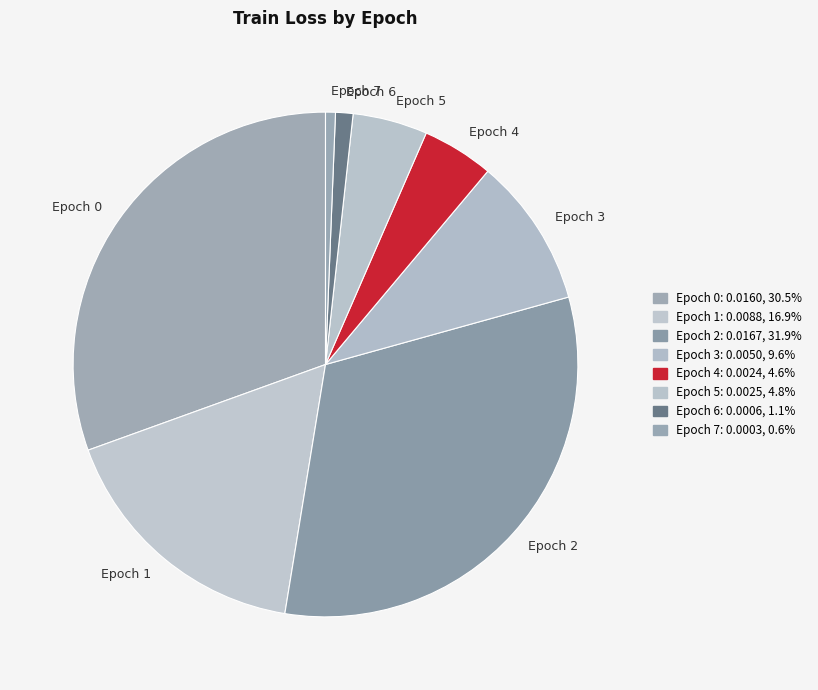

Is it true that Epoch 2 is 19% of the pie?

False